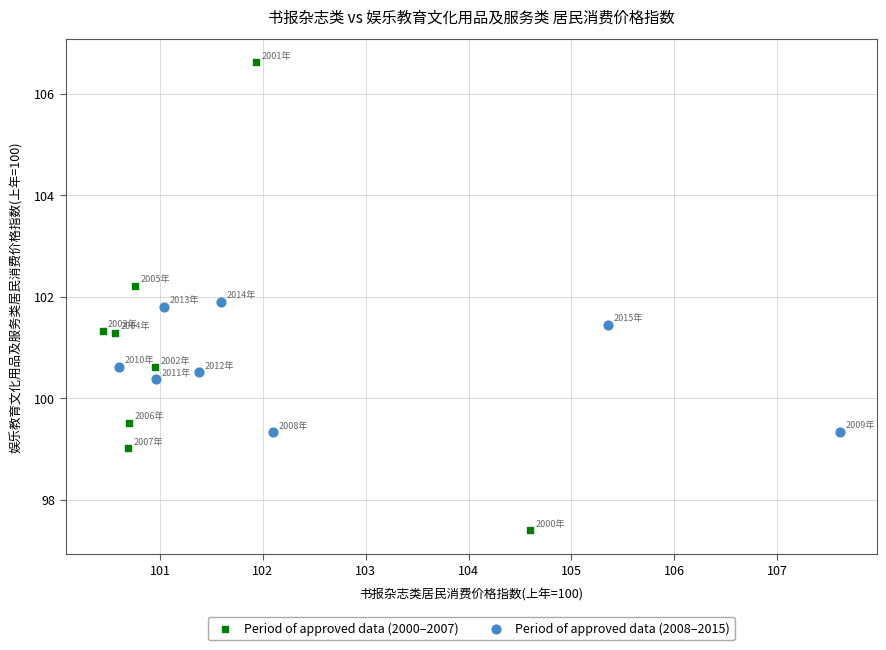

Which series has the widest spread of Y values?

Period of approved data (2000–2007)